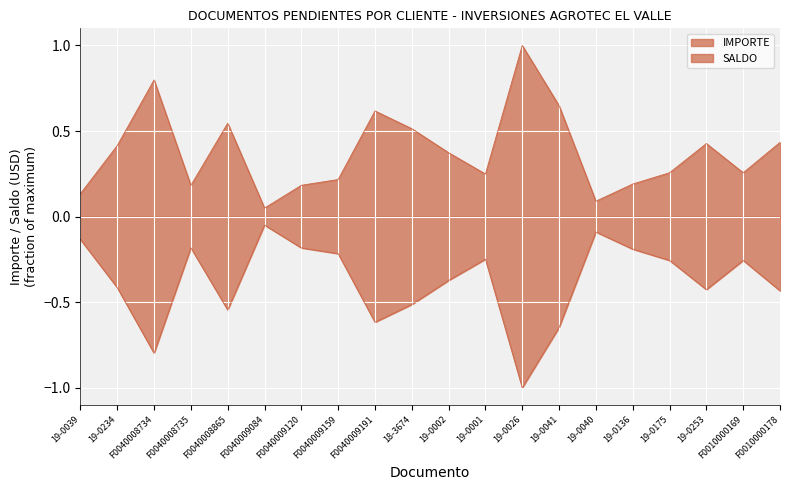

True or false: IMPORTE has more than 0 points higher than both neighbors.

True